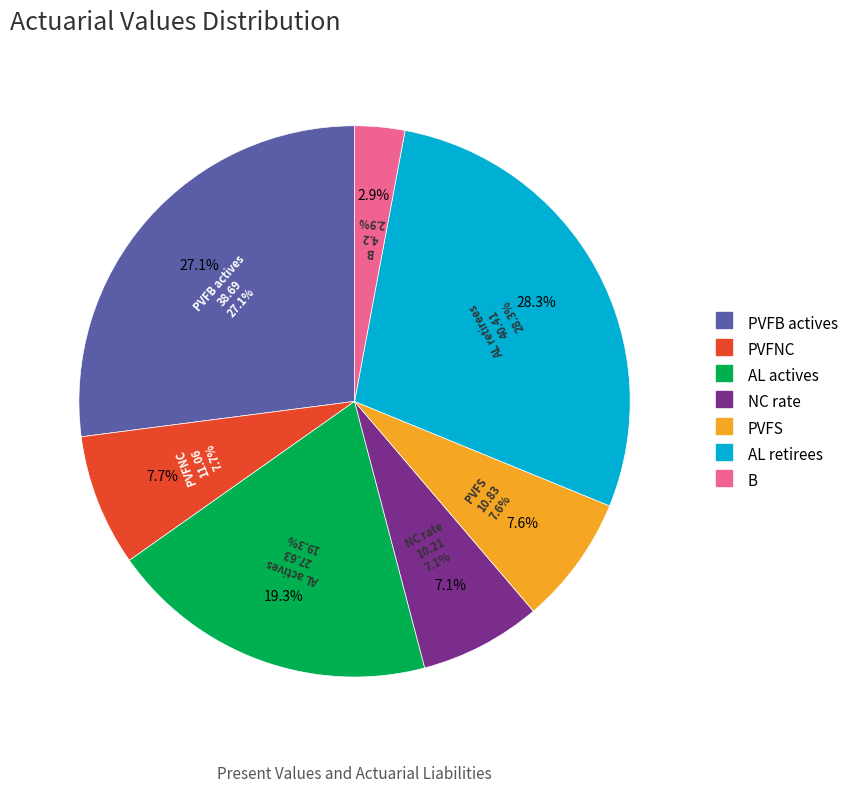

Count the number of slices in the pie.

7